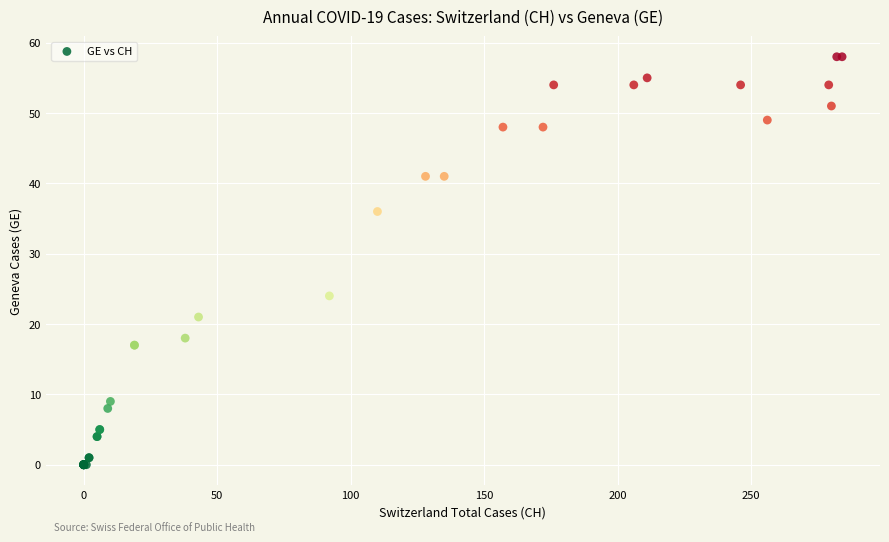

What Y value in the scatter plot is closest to 29?

24